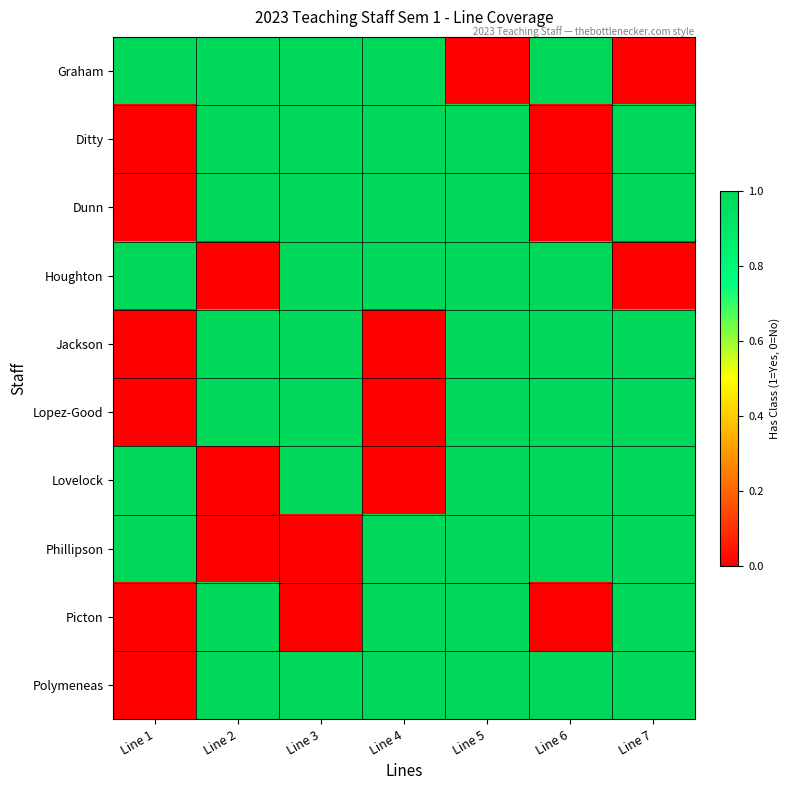

What is the total value across all series at Line 7?

8